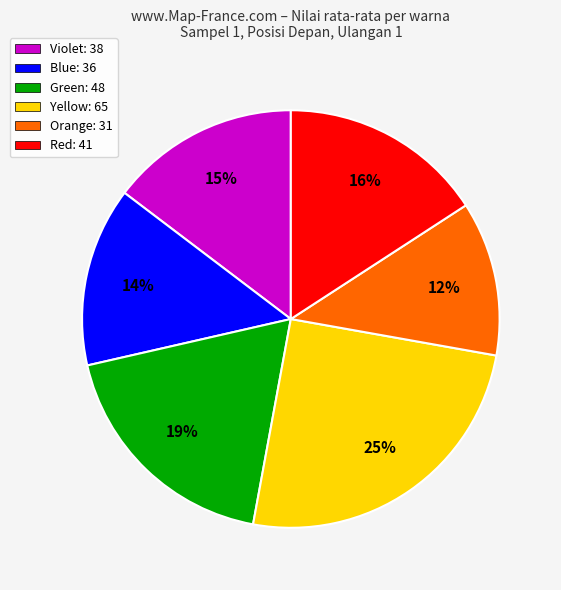

Do Yellow: 65 and Red: 41 together represent more than half of the pie?

No